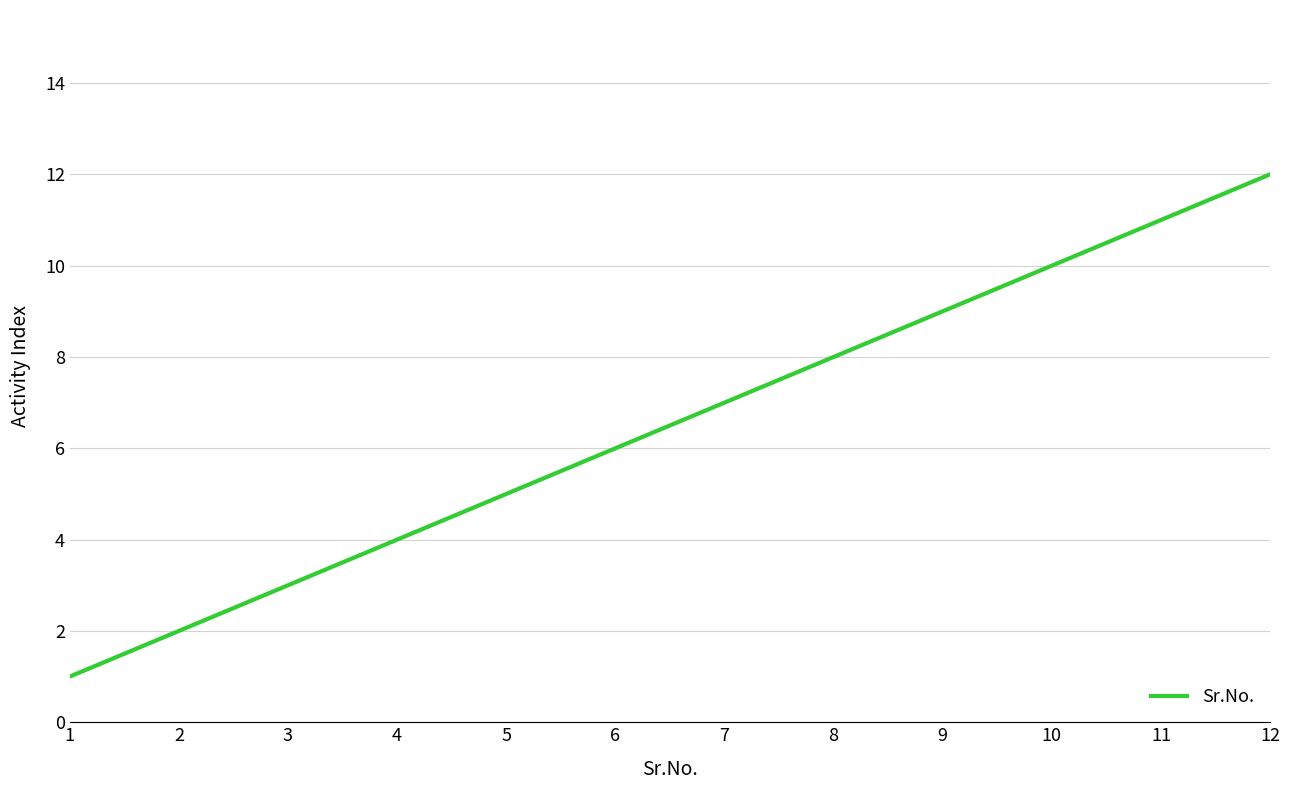

The chart shows a value of 6 at 4. True or false?

False